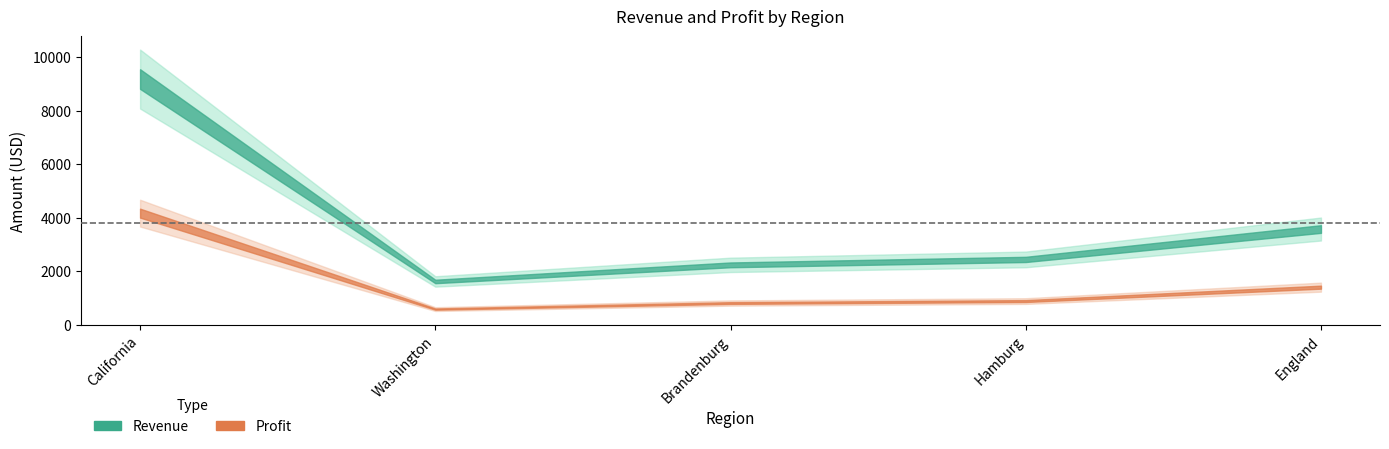

The Profit series shows 588 at Washington. True or false?

True